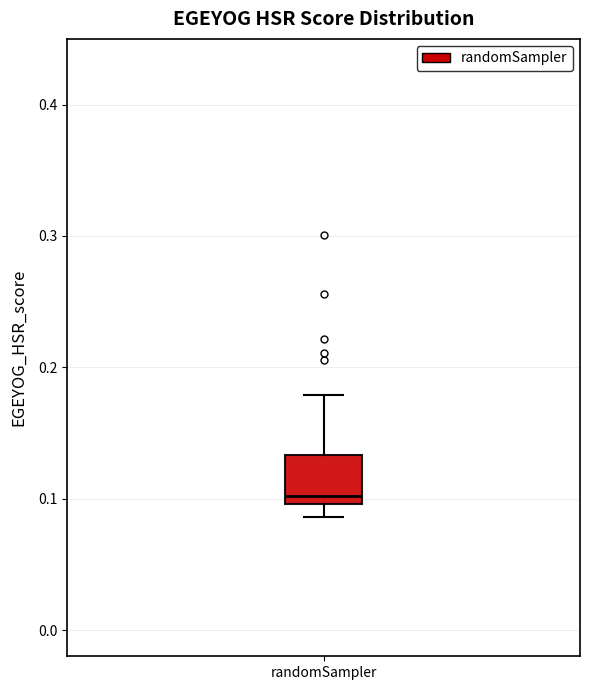

Transcribe this box plot: give where the median line is, the range the box spans, and where the two whiskers end, as read against the y-axis. The values are not printed on the chart, so give them approximately, as read against the axis.

median 0.10 (just above the box's lower edge), box 0.10 to 0.13, whiskers 0.09 to 0.18